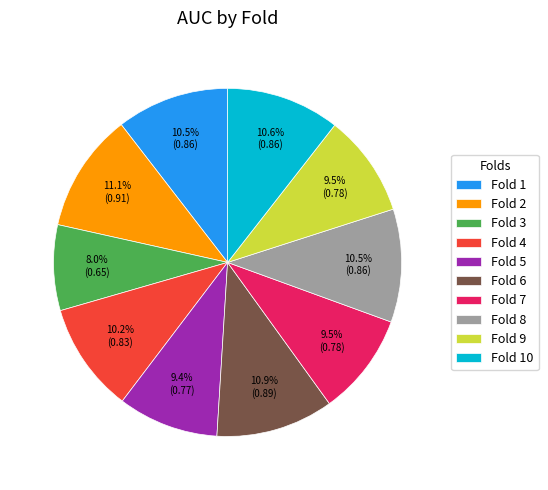

Which slice is the smallest?

Fold 3